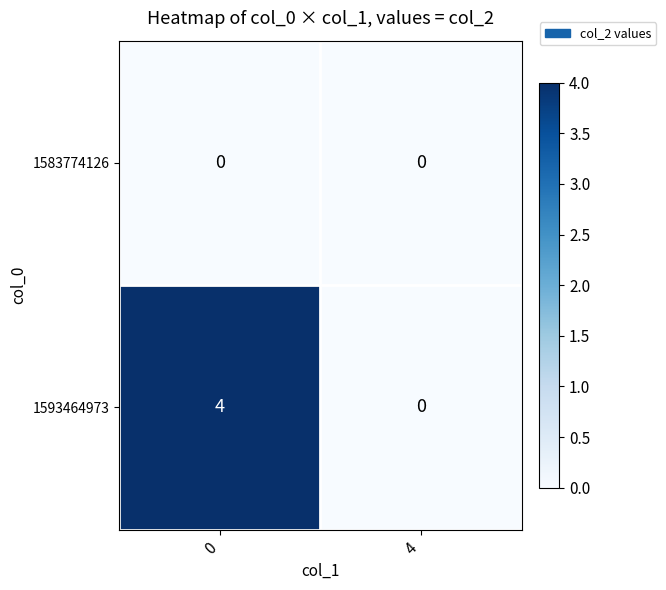

At 0, list the series in order from largest to smallest.

1593464973, 1583774126